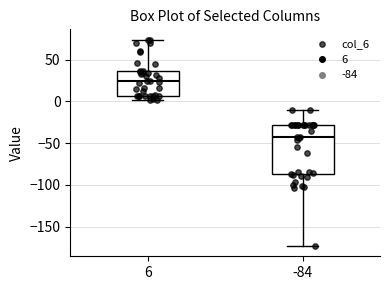

Where does the upper whisker of the box at x = -84 end on the y-axis? The values are not printed on the chart, so give them approximately, as read against the axis.

-10